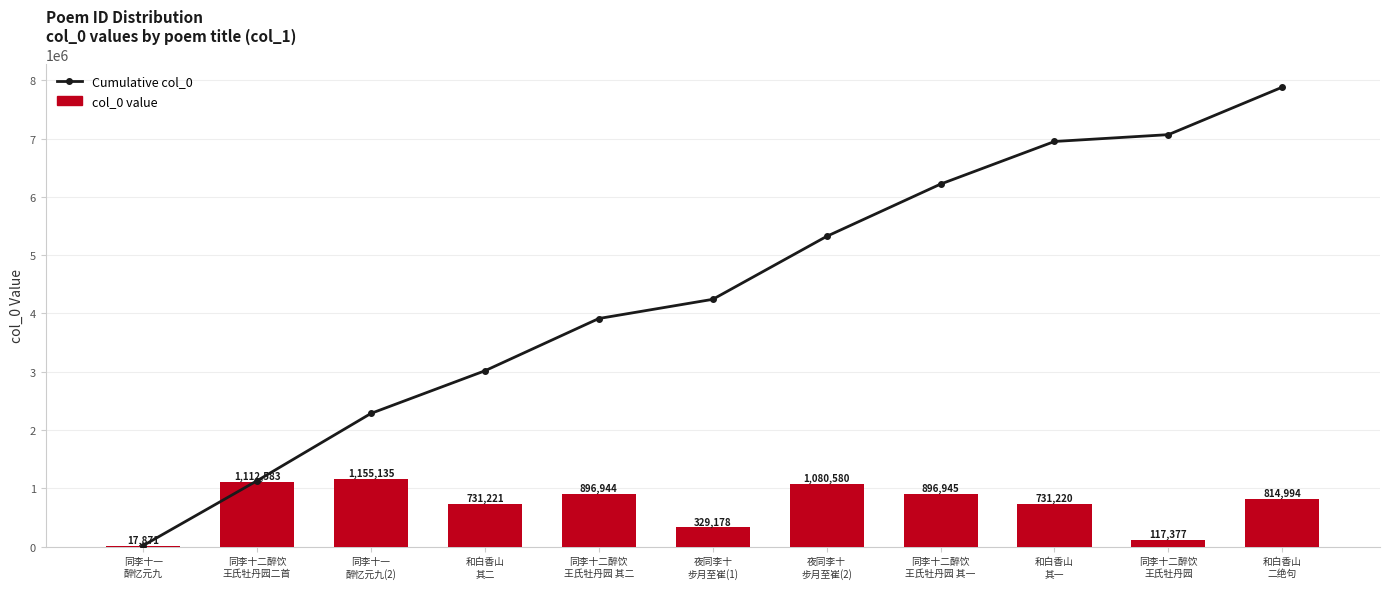

Rank the categories by Cumulative col_0 value from highest to lowest.

和白香山
二绝句, 同李十二醉饮
王氏牡丹园, 和白香山
其一, 同李十二醉饮
王氏牡丹园 其一, 夜同李十
步月至崔(2), 夜同李十
步月至崔(1), 同李十二醉饮
王氏牡丹园 其二, 和白香山
其二, 同李十一
醉忆元九(2), 同李十二醉饮
王氏牡丹园二首, 同李十一
醉忆元九